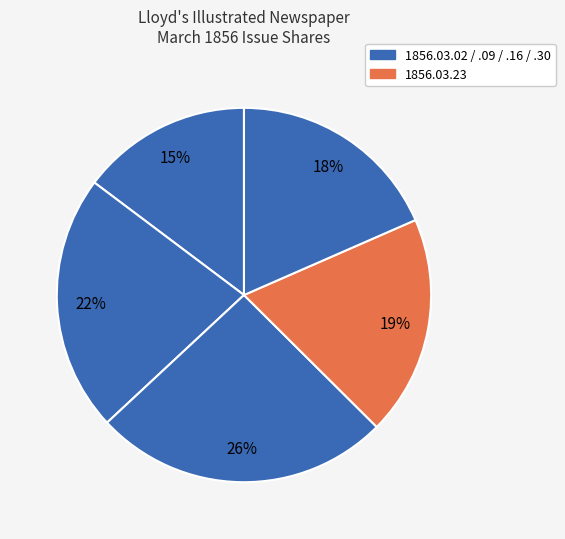

How many slices are in this pie chart?

5